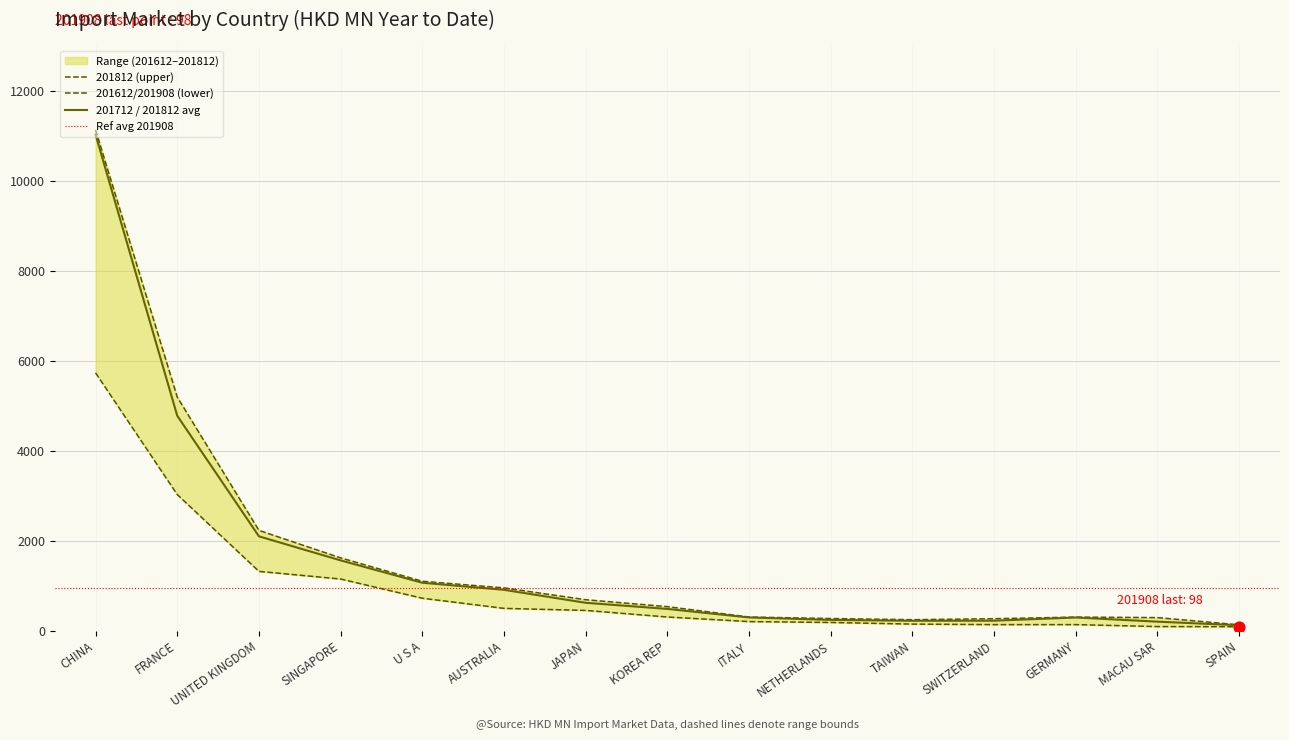

Is the value of 201612 at JAPAN greater than the value of 201712 at JAPAN?

No